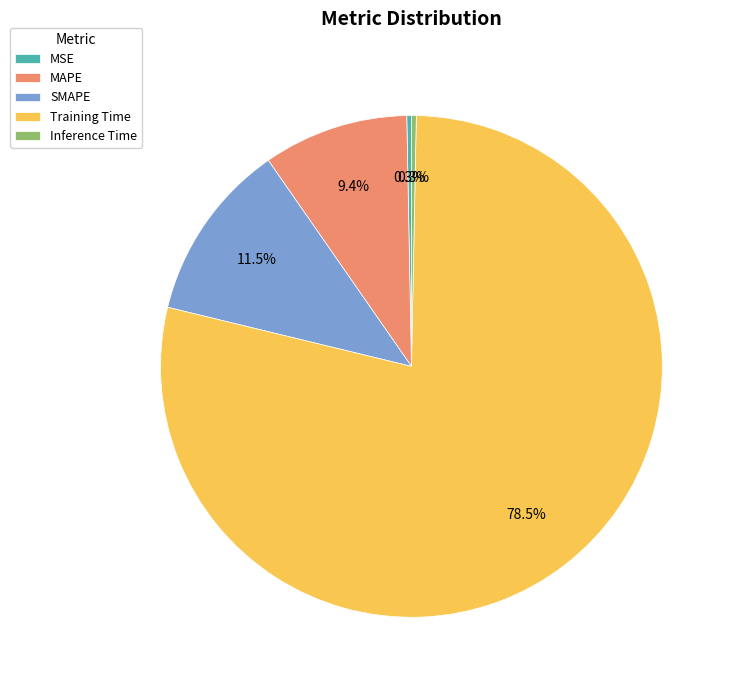

Which slice is the largest?

Training Time